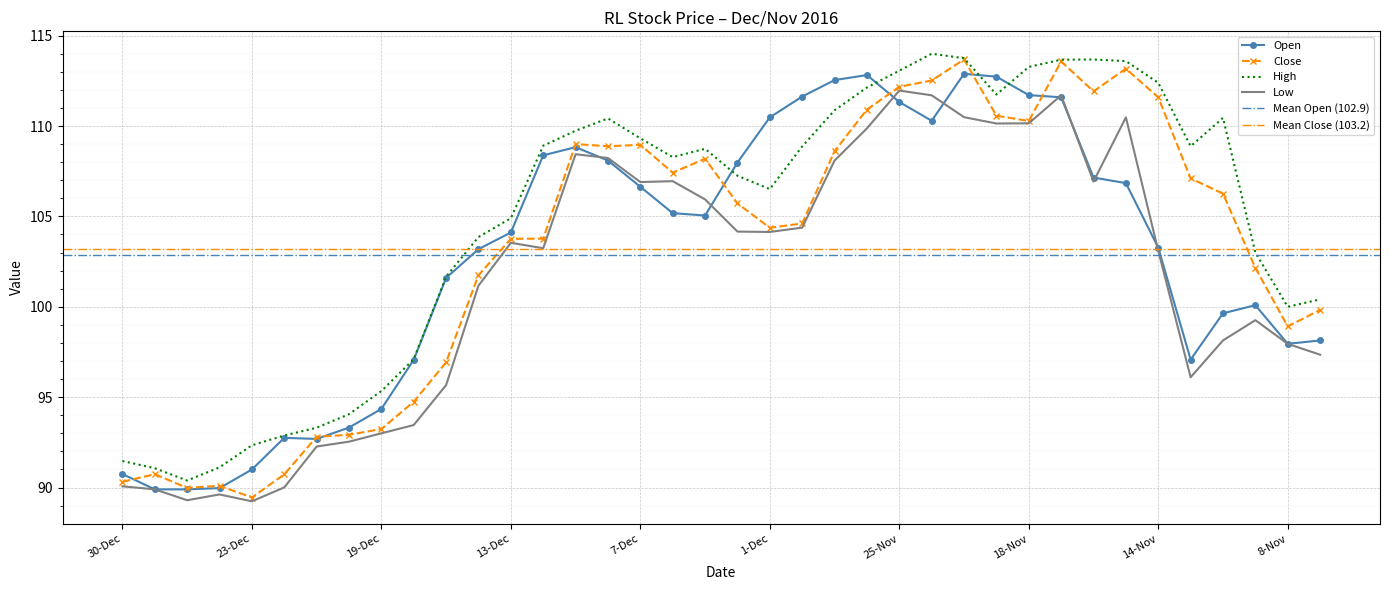

What is the highest value of the High series?

114.0